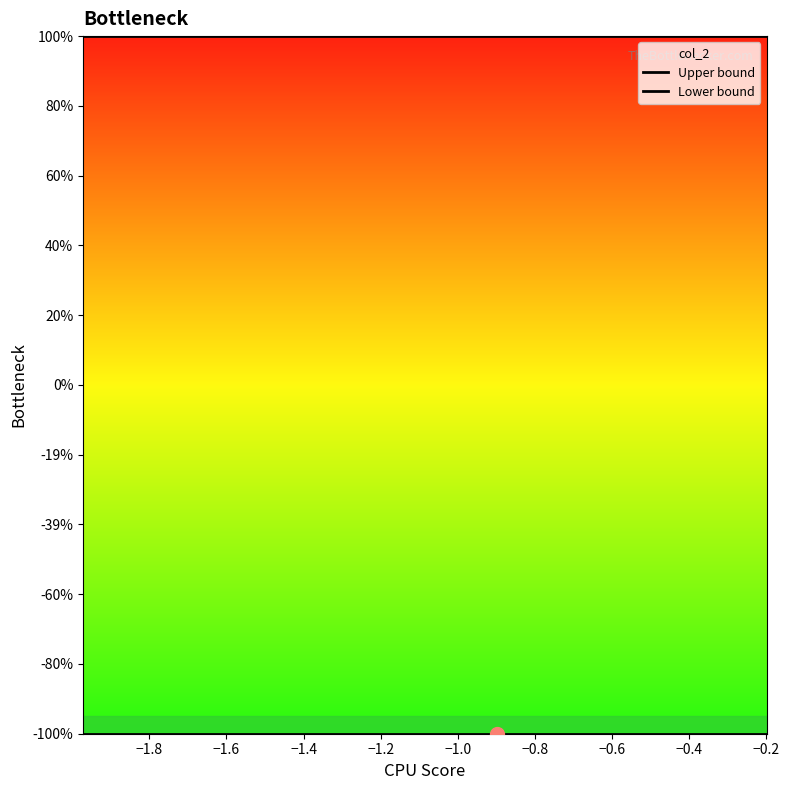

True or false: Lower bound and Upper bound cross at least once.

False